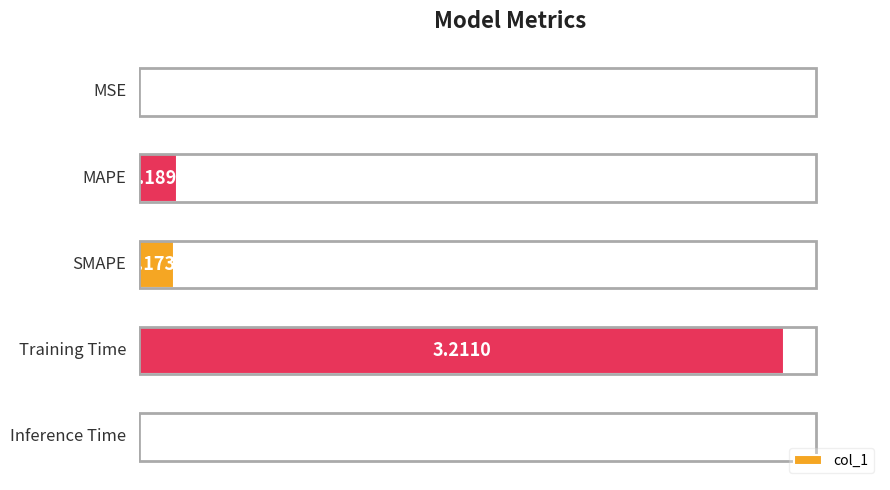

What is the sum of all values?

3.6